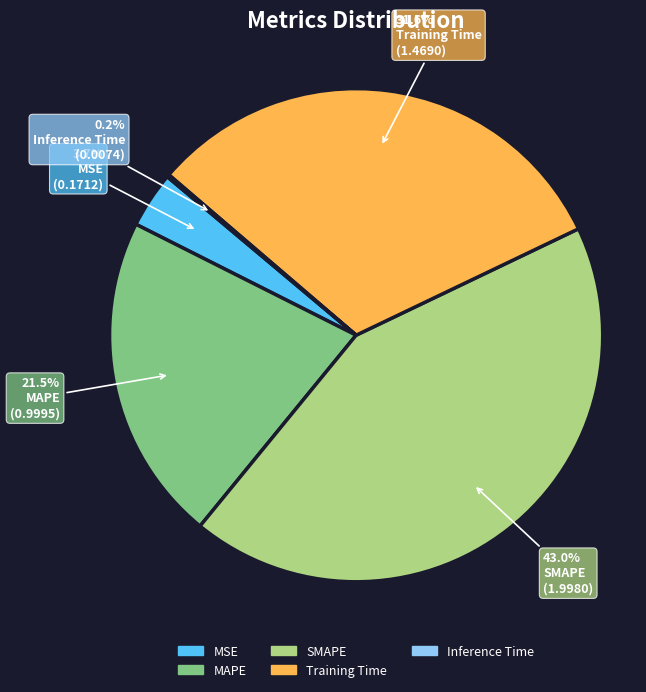

What portion of the pie excludes SMAPE?

57.0%